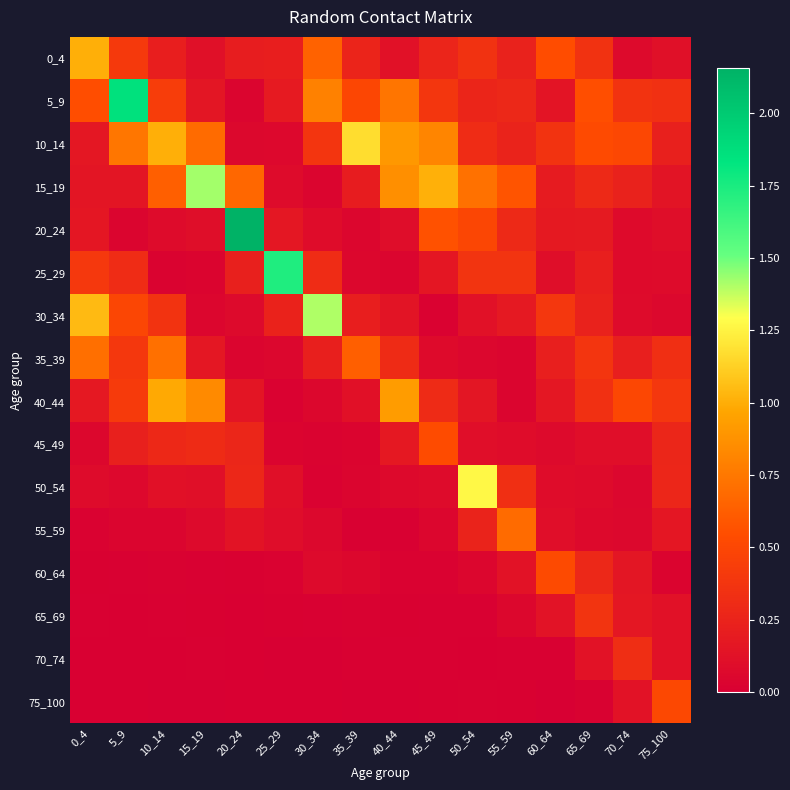

Reading right to left, list all the values displayed in this chart.

0_4: 75_100=0.1	70_74=0.1	65_69=0.4	60_64=0.5	55_59=0.2	50_54=0.4	45_49=0.3	40_44=0.1	35_39=0.3	30_34=0.6	25_29=0.2	20_24=0.2	15_19=0.1	10_14=0.2	5_9=0.4	0_4=1.0
5_9: 75_100=0.3	70_74=0.4	65_69=0.6	60_64=0.1	55_59=0.3	50_54=0.3	45_49=0.4	40_44=0.7	35_39=0.5	30_34=0.8	25_29=0.2	20_24=0.0	15_19=0.2	10_14=0.4	5_9=1.9	0_4=0.5
10_14: 75_100=0.2	70_74=0.5	65_69=0.5	60_64=0.4	55_59=0.3	50_54=0.3	45_49=0.8	40_44=0.9	35_39=1.2	30_34=0.4	25_29=0.1	20_24=0.1	15_19=0.7	10_14=1.0	5_9=0.7	0_4=0.2
15_19: 75_100=0.1	70_74=0.2	65_69=0.3	60_64=0.2	55_59=0.6	50_54=0.7	45_49=1.0	40_44=0.9	35_39=0.2	30_34=0.0	25_29=0.1	20_24=0.7	15_19=1.4	10_14=0.6	5_9=0.2	0_4=0.2
20_24: 75_100=0.1	70_74=0.1	65_69=0.2	60_64=0.2	55_59=0.3	50_54=0.5	45_49=0.6	40_44=0.1	35_39=0.0	30_34=0.1	25_29=0.2	20_24=2.2	15_19=0.1	10_14=0.1	5_9=0.0	0_4=0.2
25_29: 75_100=0.1	70_74=0.1	65_69=0.2	60_64=0.1	55_59=0.4	50_54=0.4	45_49=0.2	40_44=0.0	35_39=0.1	30_34=0.3	25_29=1.7	20_24=0.2	15_19=0.0	10_14=0.0	5_9=0.3	0_4=0.4
30_34: 75_100=0.1	70_74=0.1	65_69=0.2	60_64=0.4	55_59=0.2	50_54=0.1	45_49=0.0	40_44=0.1	35_39=0.2	30_34=1.4	25_29=0.2	20_24=0.1	15_19=0.1	10_14=0.4	5_9=0.5	0_4=1.0
35_39: 75_100=0.3	70_74=0.2	65_69=0.4	60_64=0.2	55_59=0.0	50_54=0.1	45_49=0.1	40_44=0.3	35_39=0.6	30_34=0.2	25_29=0.1	20_24=0.0	15_19=0.2	10_14=0.7	5_9=0.4	0_4=0.7
40_44: 75_100=0.4	70_74=0.5	65_69=0.3	60_64=0.2	55_59=0.0	50_54=0.2	45_49=0.3	40_44=0.9	35_39=0.1	30_34=0.1	25_29=0.0	20_24=0.2	15_19=0.8	10_14=1.0	5_9=0.4	0_4=0.2
45_49: 75_100=0.3	70_74=0.1	65_69=0.1	60_64=0.1	55_59=0.1	50_54=0.1	45_49=0.5	40_44=0.2	35_39=0.0	30_34=0.0	25_29=0.0	20_24=0.3	15_19=0.3	10_14=0.3	5_9=0.2	0_4=0.1
50_54: 75_100=0.3	70_74=0.1	65_69=0.1	60_64=0.1	55_59=0.3	50_54=1.3	45_49=0.1	40_44=0.1	35_39=0.0	30_34=0.0	25_29=0.1	20_24=0.3	15_19=0.1	10_14=0.1	5_9=0.1	0_4=0.1
55_59: 75_100=0.2	70_74=0.1	65_69=0.1	60_64=0.1	55_59=0.7	50_54=0.3	45_49=0.1	40_44=0.0	35_39=0.0	30_34=0.1	25_29=0.1	20_24=0.1	15_19=0.1	10_14=0.0	5_9=0.0	0_4=0.0
60_64: 75_100=0.0	70_74=0.2	65_69=0.3	60_64=0.5	55_59=0.1	50_54=0.0	45_49=0.0	40_44=0.0	35_39=0.1	30_34=0.1	25_29=0.0	20_24=0.0	15_19=0.0	10_14=0.0	5_9=0.0	0_4=0.0
65_69: 75_100=0.1	70_74=0.2	65_69=0.4	60_64=0.1	55_59=0.1	50_54=0.0	45_49=0.0	40_44=0.0	35_39=0.0	30_34=0.0	25_29=0.0	20_24=0.0	15_19=0.0	10_14=0.0	5_9=0.0	0_4=0.0
70_74: 75_100=0.1	70_74=0.3	65_69=0.1	60_64=0.0	55_59=0.0	50_54=0.0	45_49=0.0	40_44=0.0	35_39=0.0	30_34=0.0	25_29=0.0	20_24=0.0	15_19=0.0	10_14=0.0	5_9=0.0	0_4=0.0
75_100: 75_100=0.5	70_74=0.1	65_69=0.0	60_64=0.0	55_59=0.0	50_54=0.0	45_49=0.0	40_44=0.0	35_39=0.0	30_34=0.0	25_29=0.0	20_24=0.0	15_19=0.0	10_14=0.0	5_9=0.0	0_4=0.0